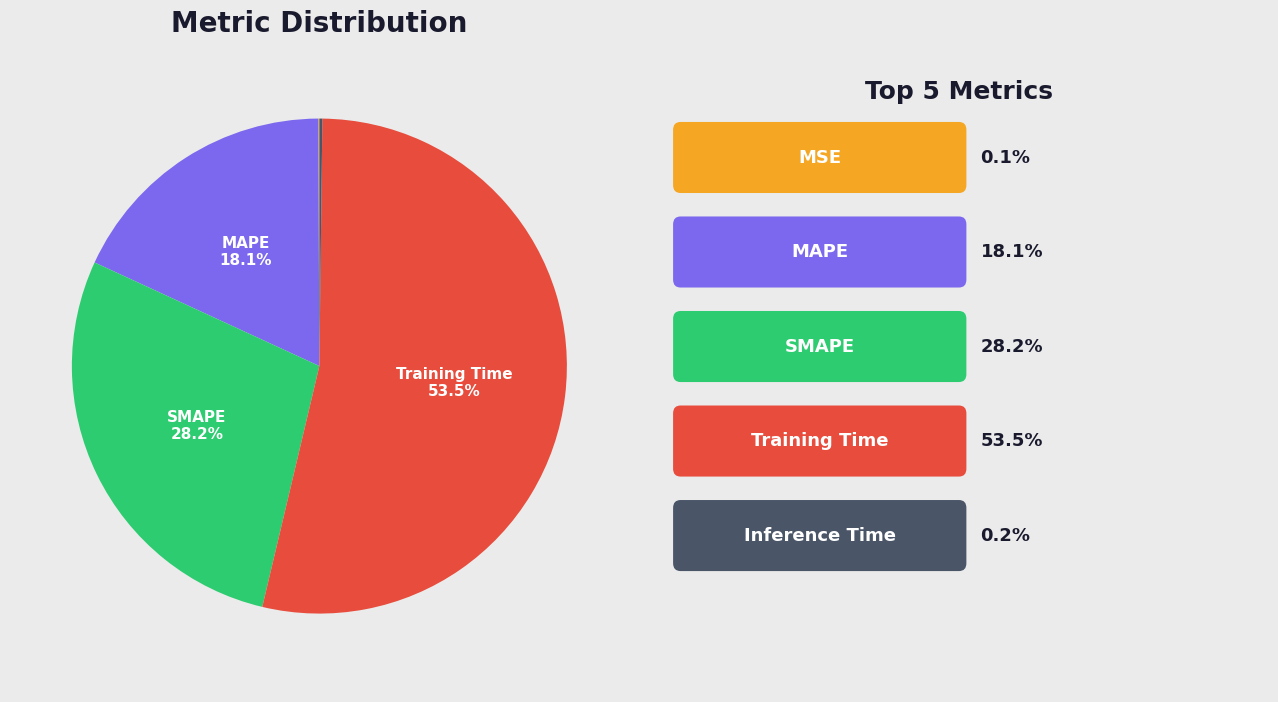

Is there any slice that represents more than half of the pie?

Yes